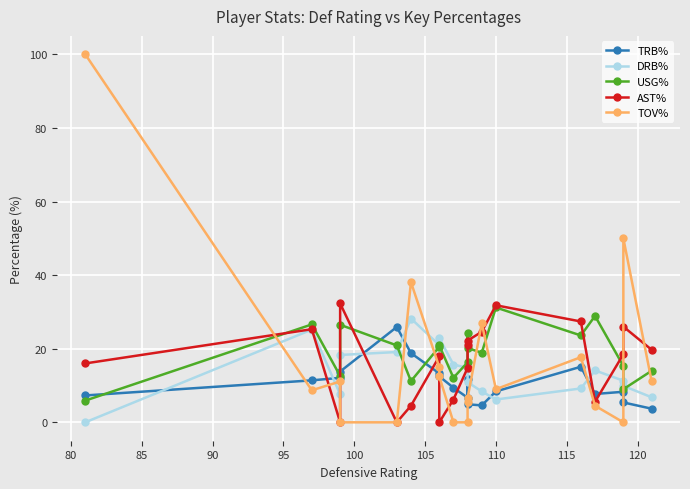

Is this an area chart (filled region under the line)?

No